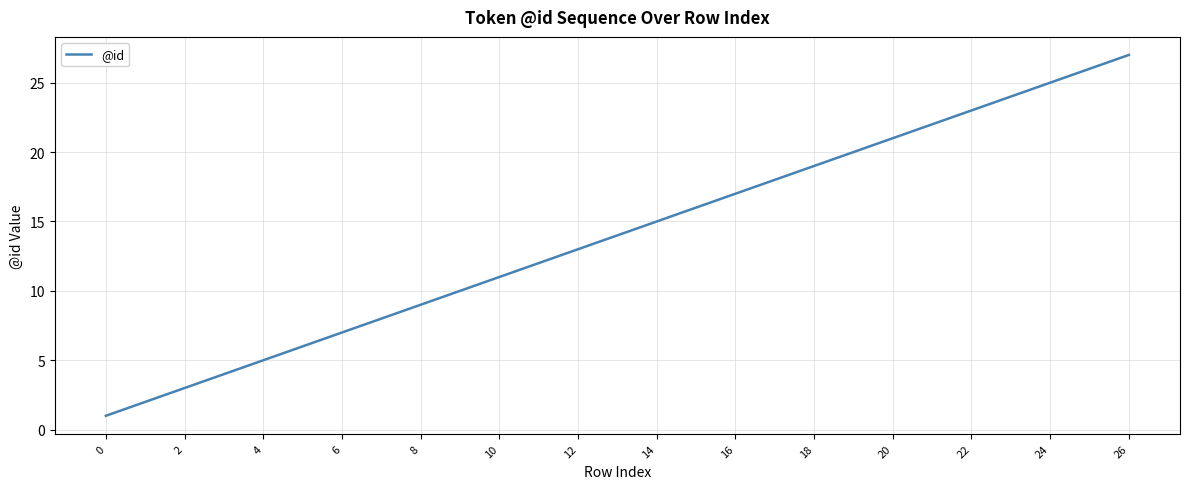

What is the maximum value shown in the chart?

27